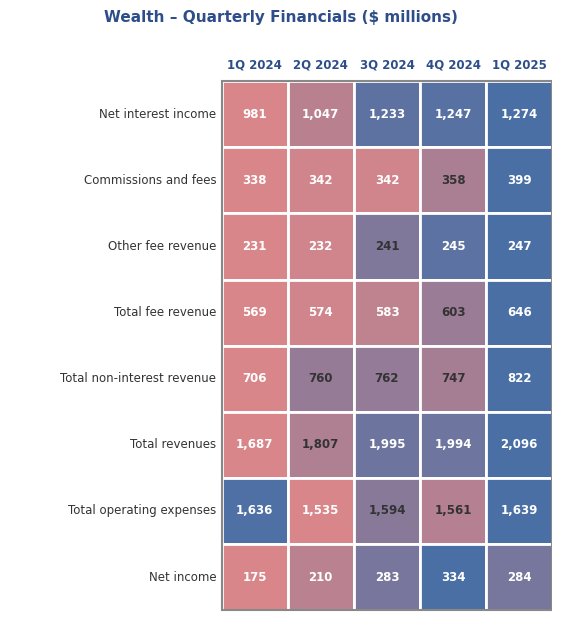

List the series in order of their peak value, lowest first.

Other fee revenue, Net income, Commissions and fees, Total fee revenue, Total non-interest revenue, Net interest income, Total operating expenses, Total revenues